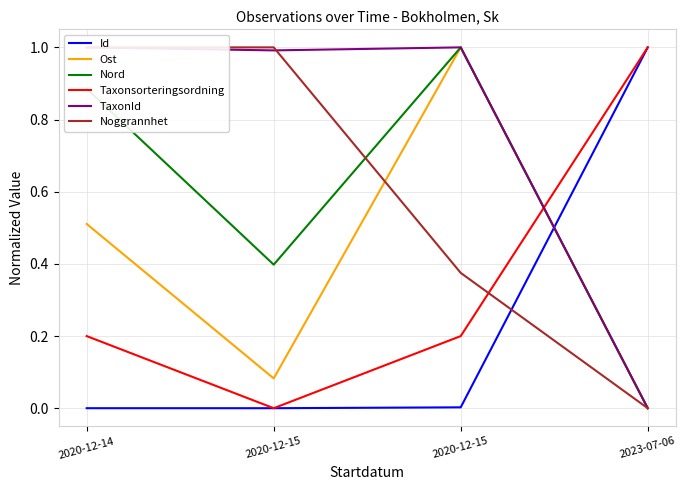

What is the total value across all series at 2023-07-06?

2.0